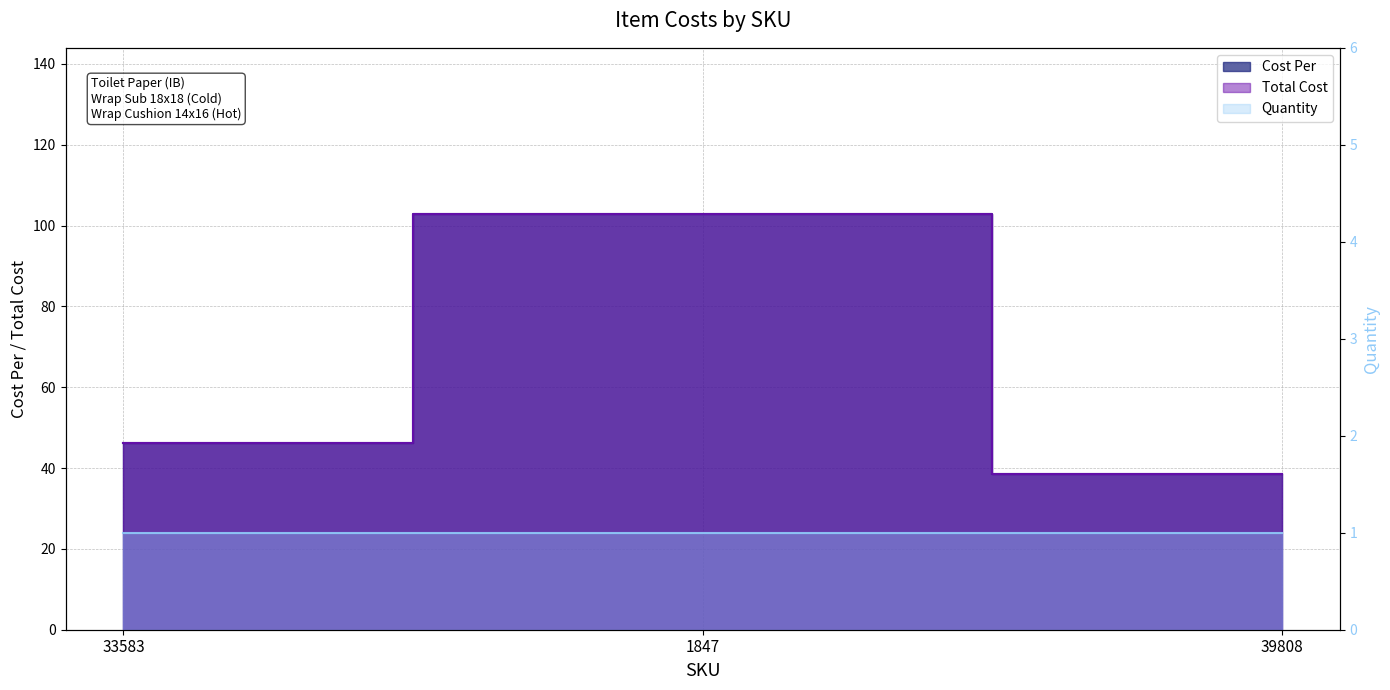

What is the label of the 1st point from the left?

33583